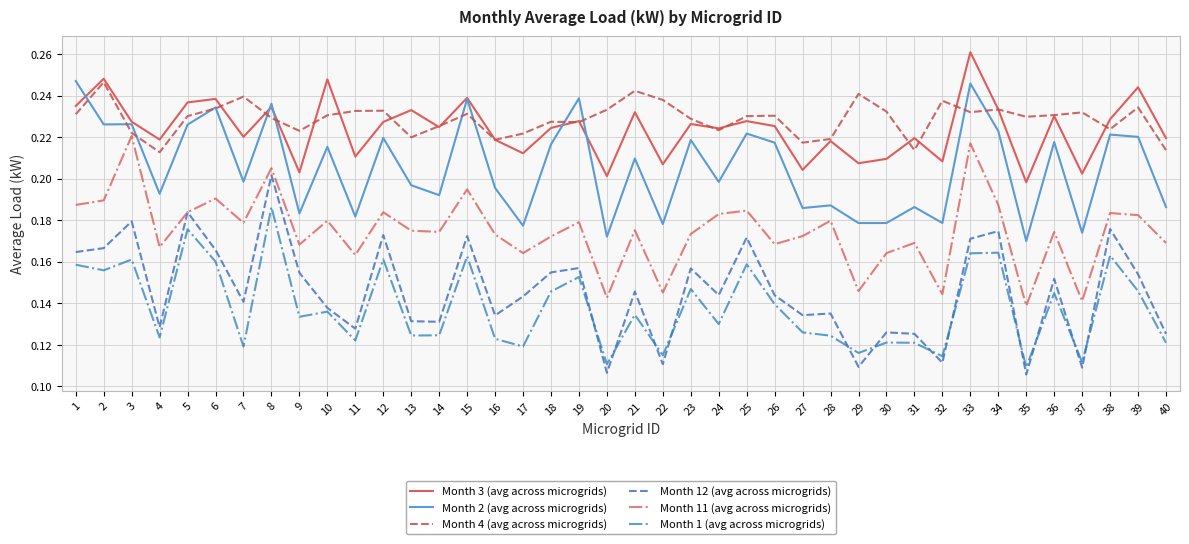

How many categories are shown in the chart?

40